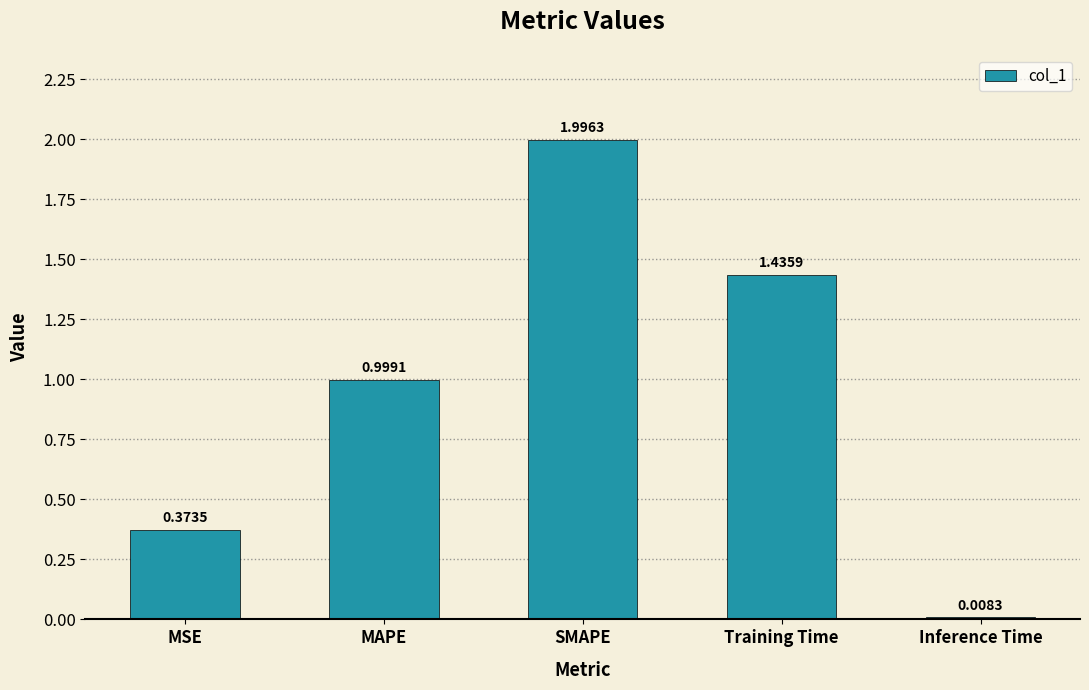

What is the difference between the second highest and second lowest values?

1.1